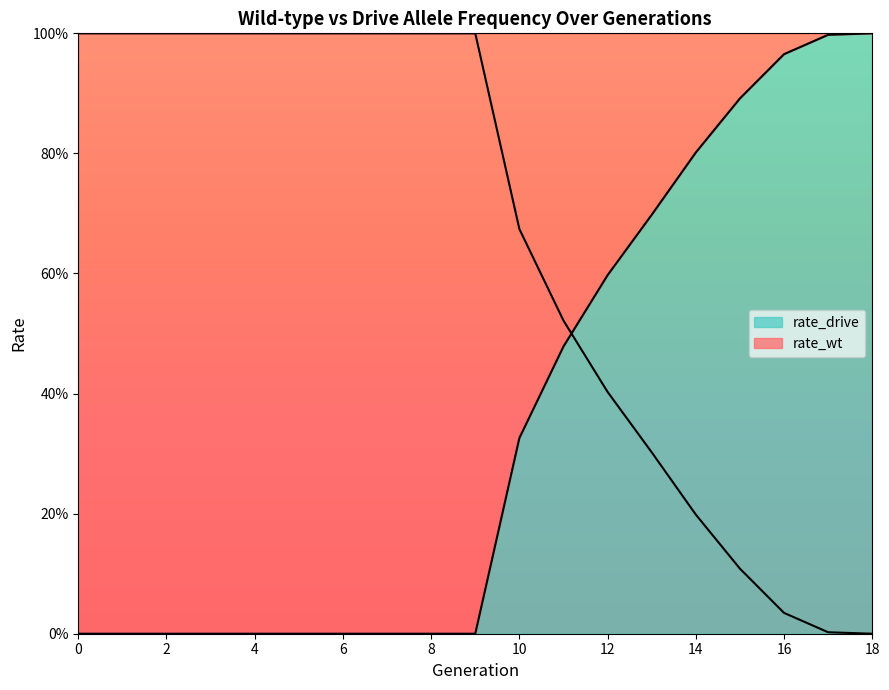

How many positive values does the rate_drive series have?

9